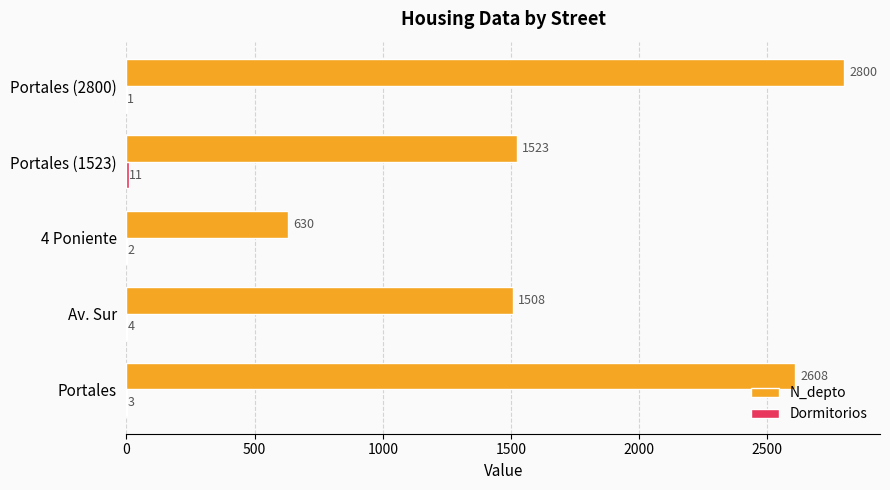

At which category is the sum across all series the highest?

Portales (2800)